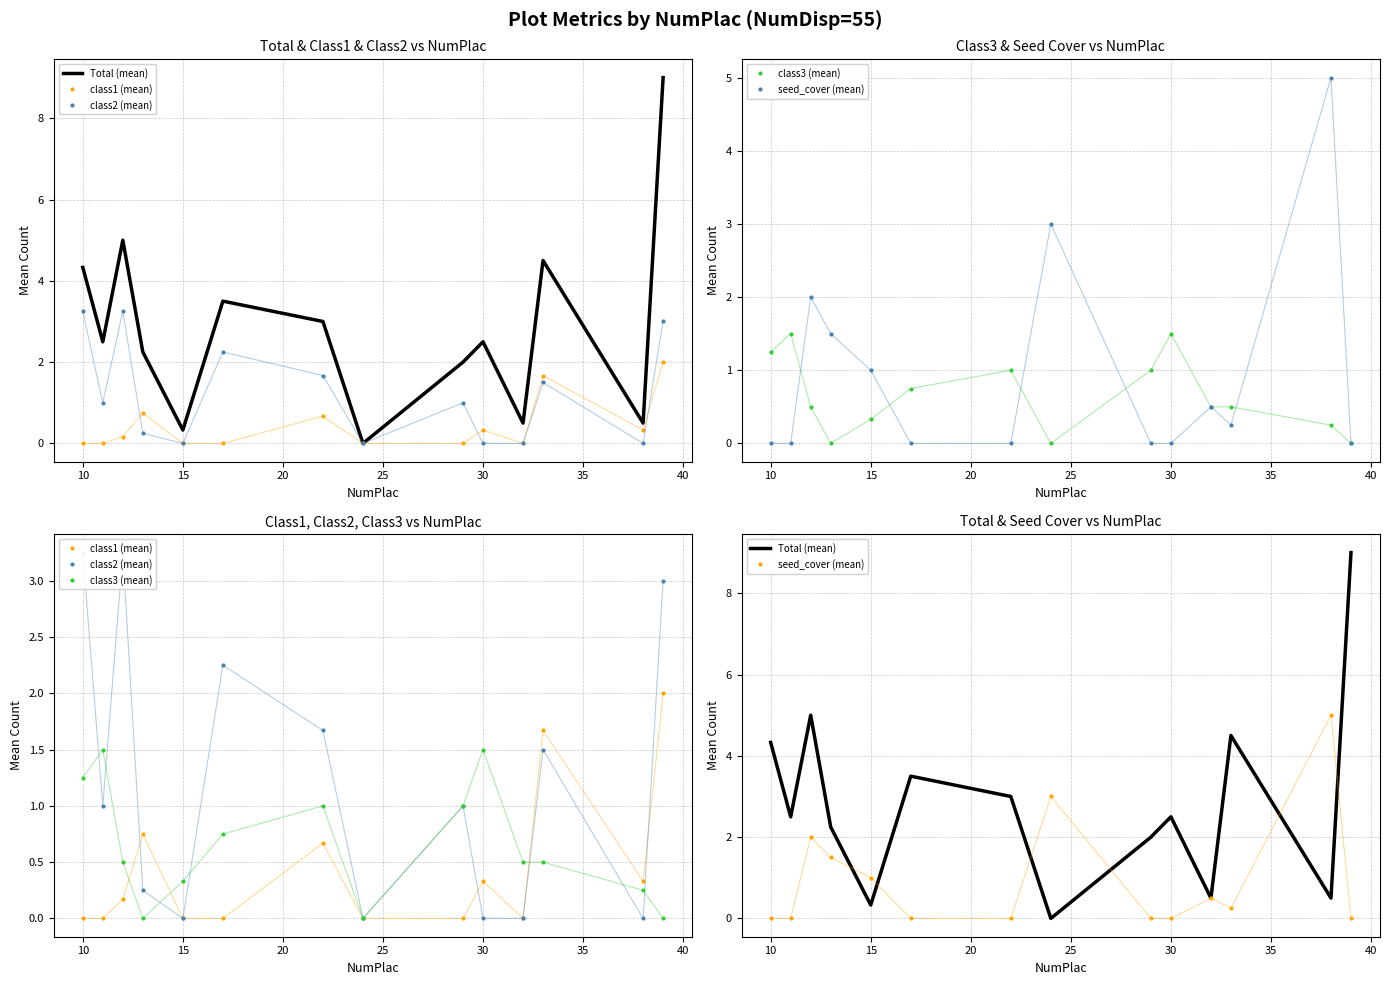

Which series has the largest range (max minus min)?

Total (mean)